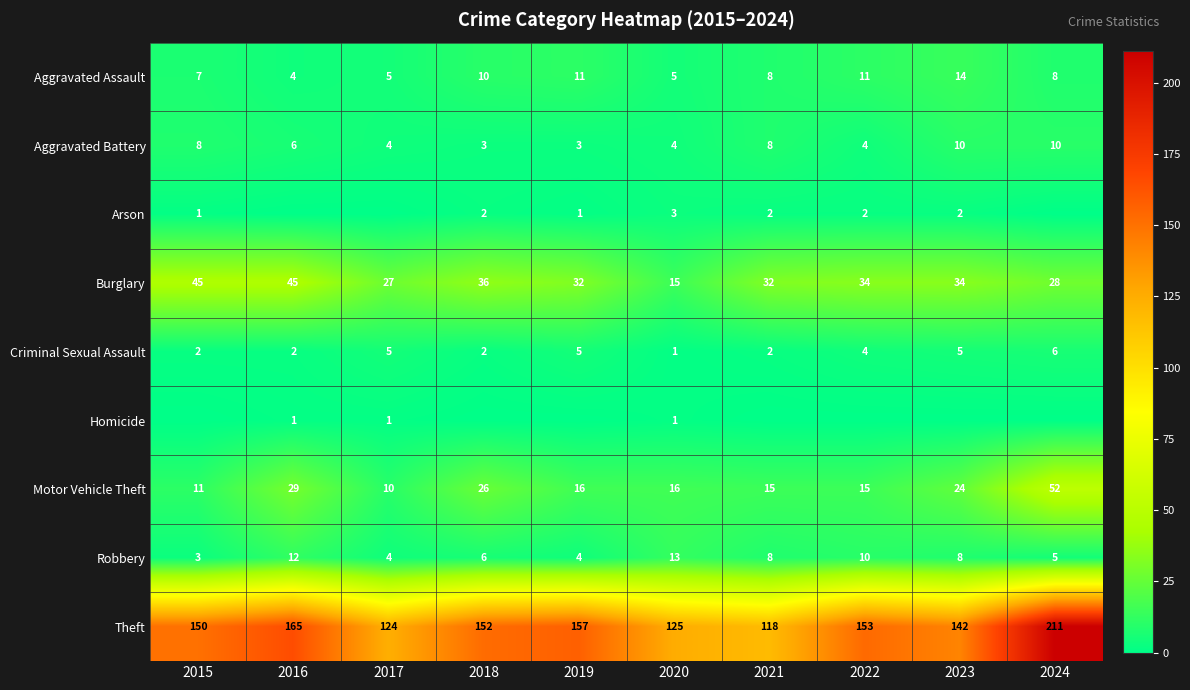

What is the difference between the second highest and second lowest values in the Robbery series?

8